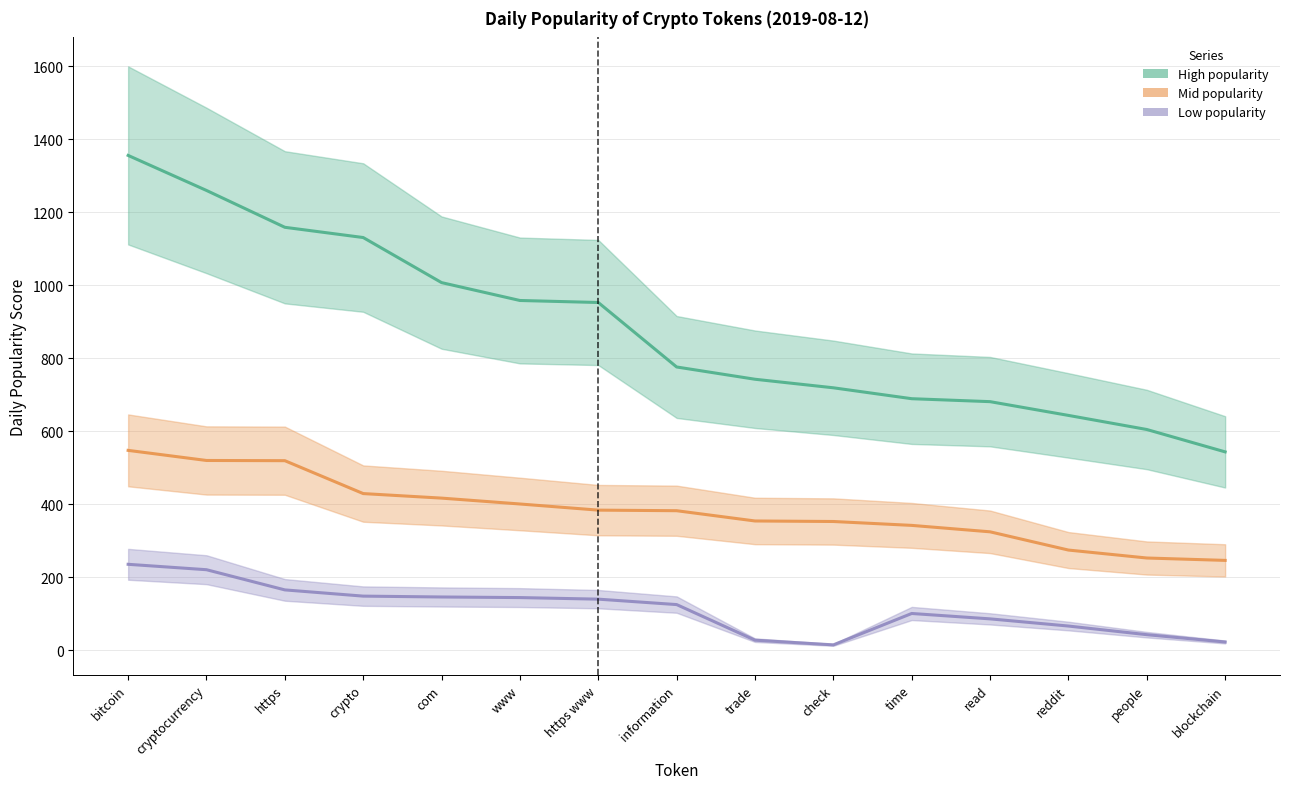

What is the spread (max minus min) of values at reddit?

577.5